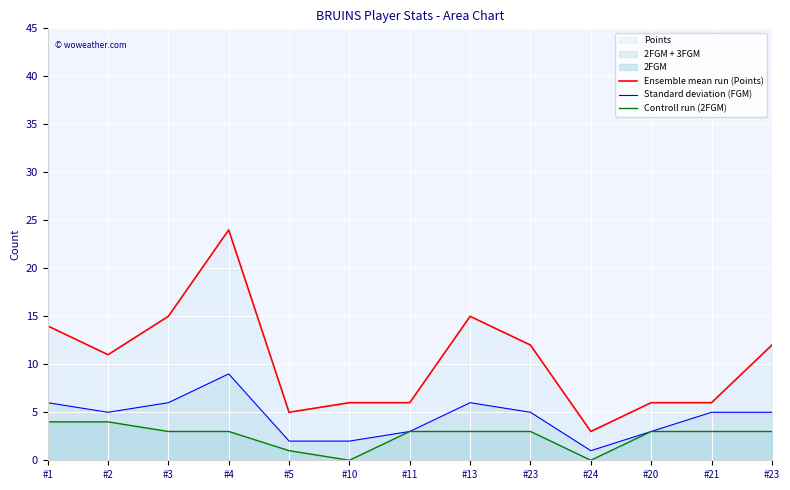

The Controll run (2FGM) series shows 3 at #21. True or false?

True